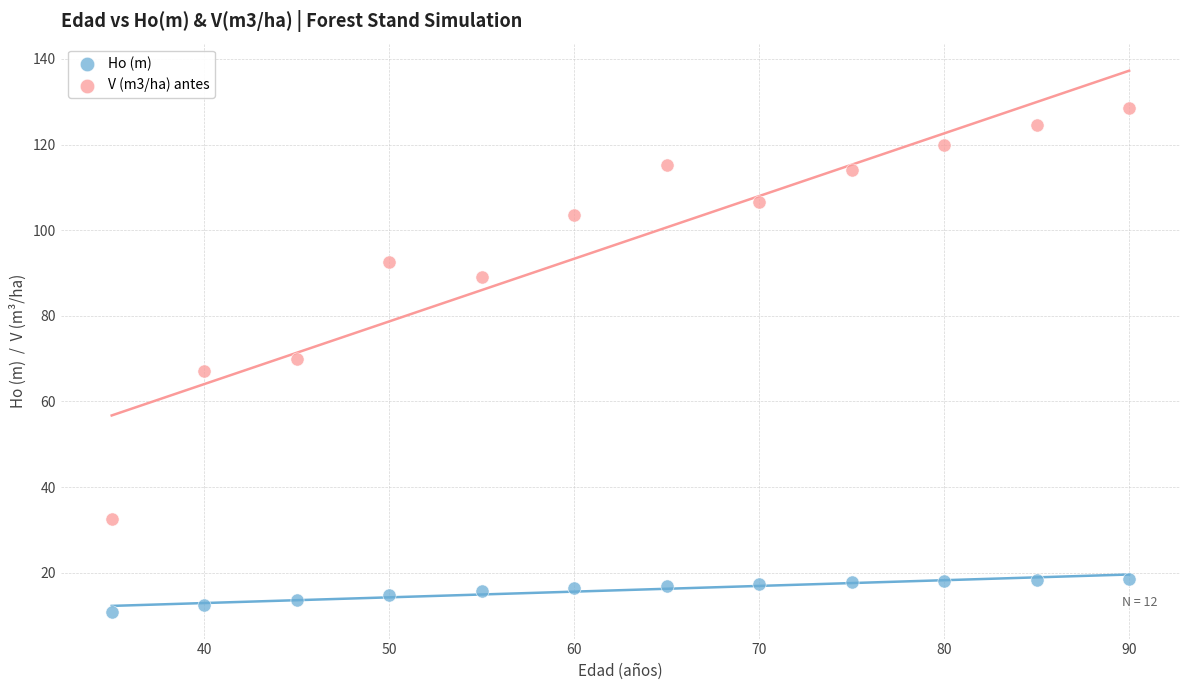

What are all the series names shown in the legend?

Ho (m), V (m3/ha) antes